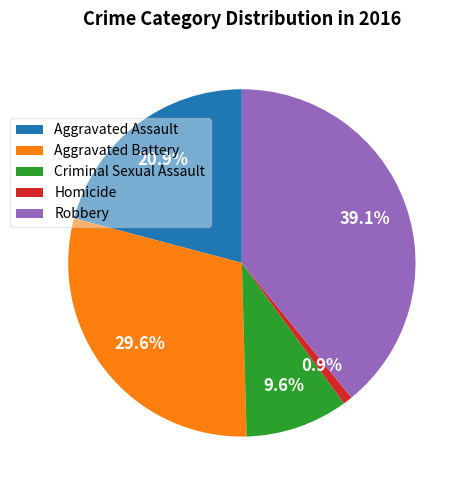

What is the largest slice in the pie chart?

Robbery